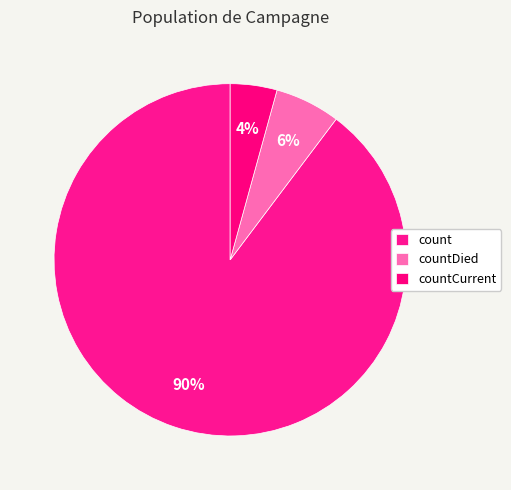

Is there a majority slice in this chart?

Yes